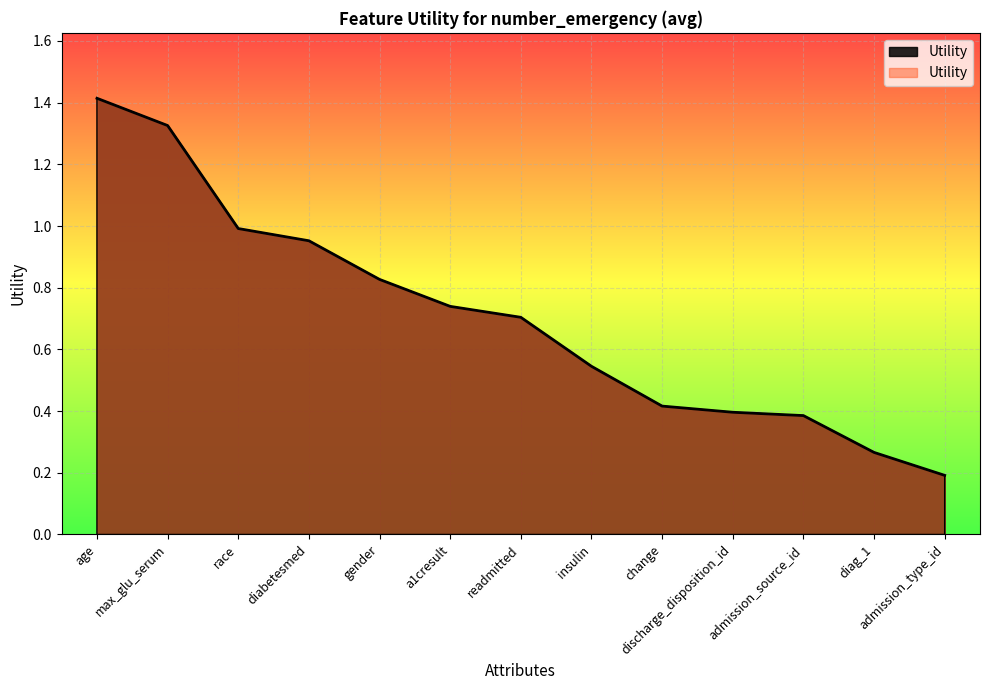

Which label corresponds to the smallest value in the chart?

admission_type_id